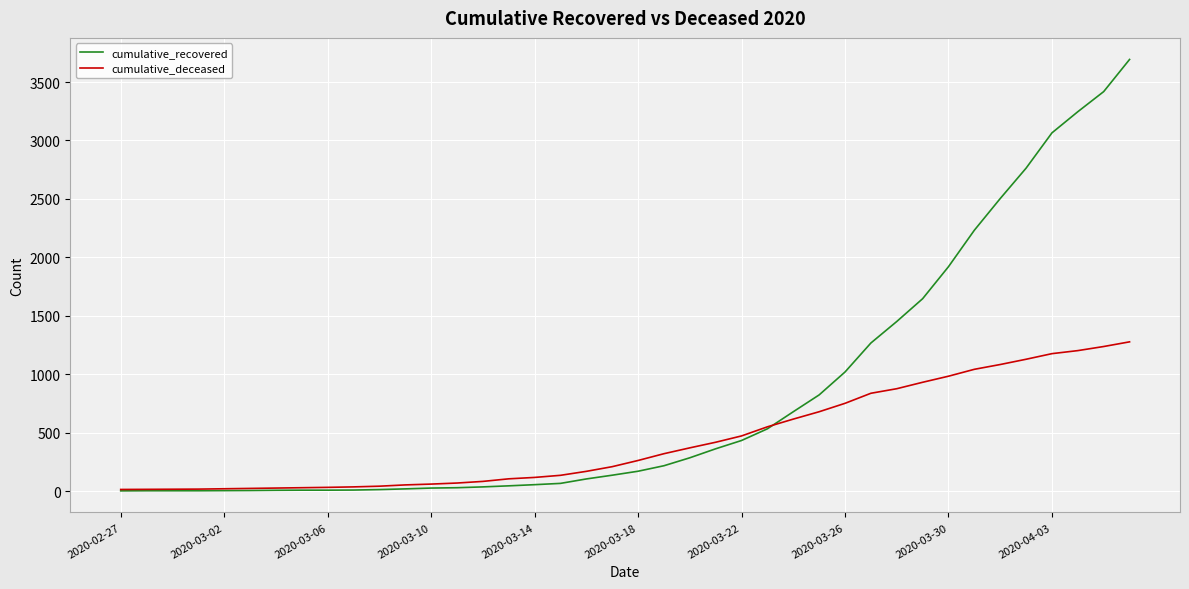

Which series has the largest total across all categories?

cumulative_recovered